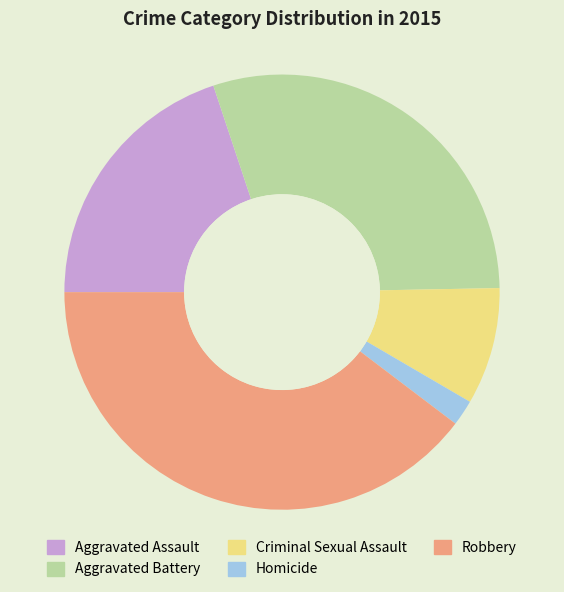

Combined, do Aggravated Assault and Robbery account for over 50%?

Yes